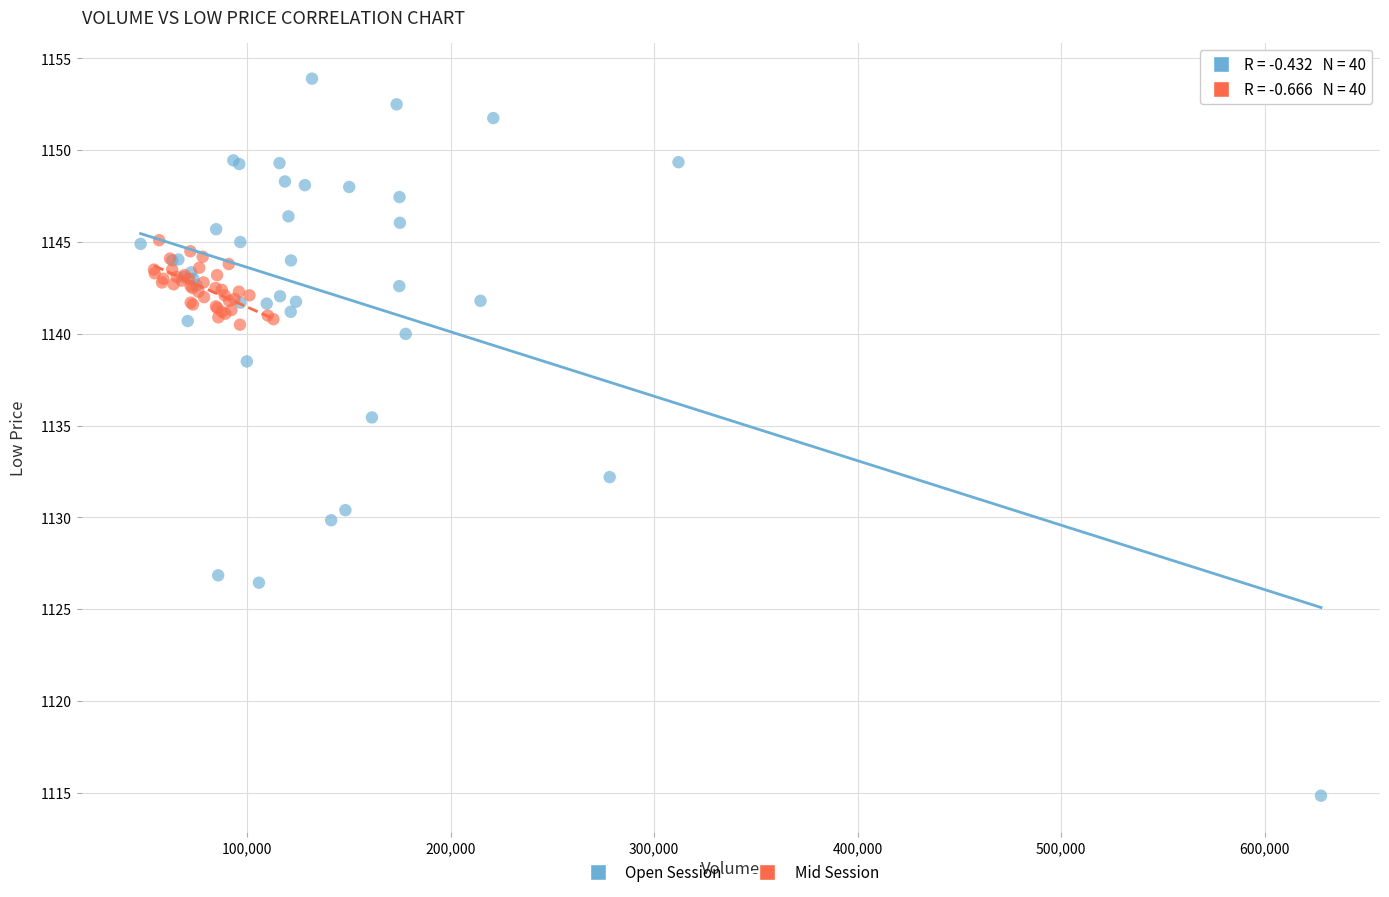

Which series has the largest Y range (max minus min)?

Open Session